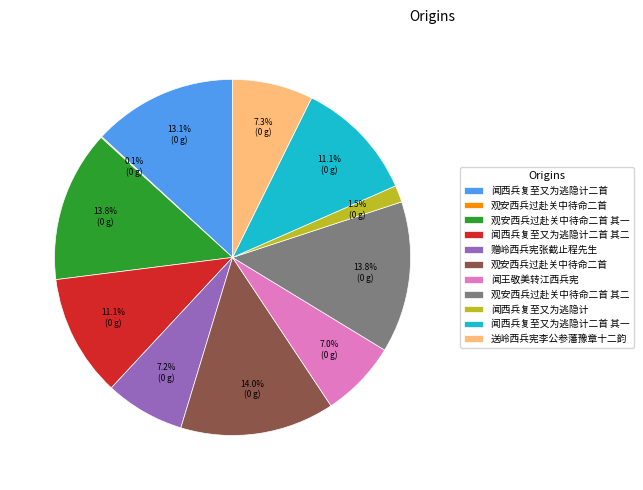

Is there any slice that represents more than half of the pie?

No